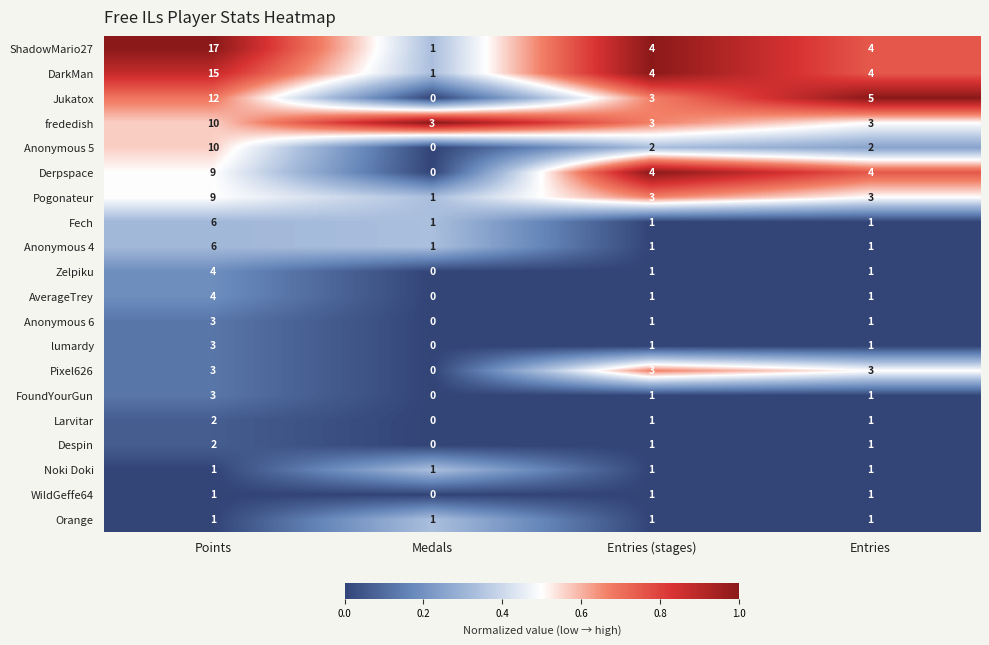

Read the Jukatox value at Points, to the nearest 10.

10